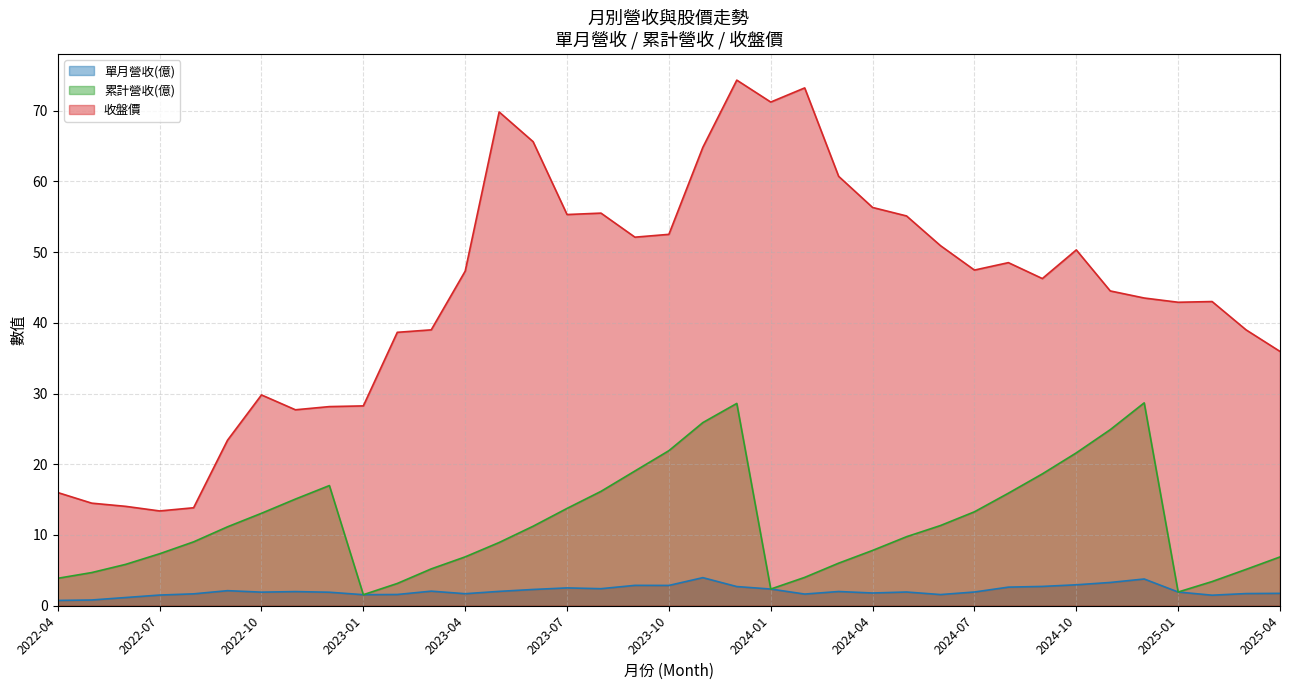

How many distinct data groups are displayed?

3